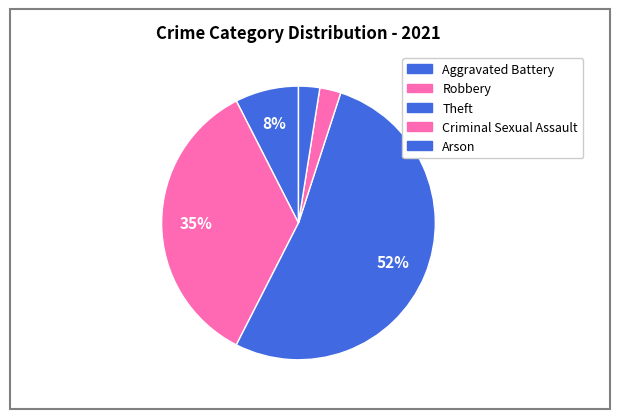

Count the number of slices in the pie.

5